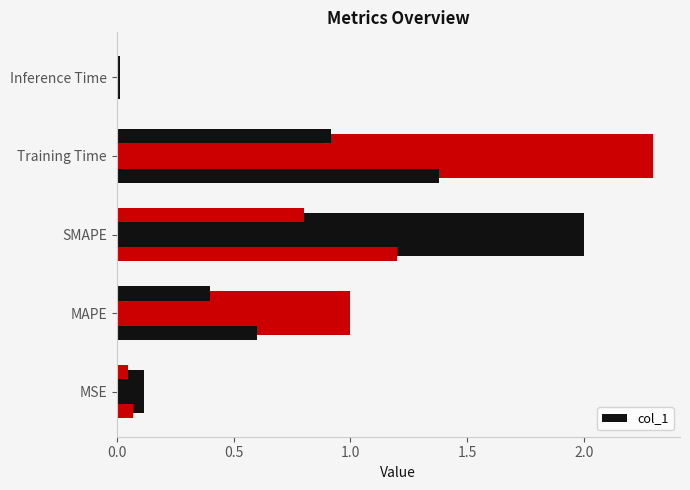

True or false: the data shows 1.6 at MAPE.

False